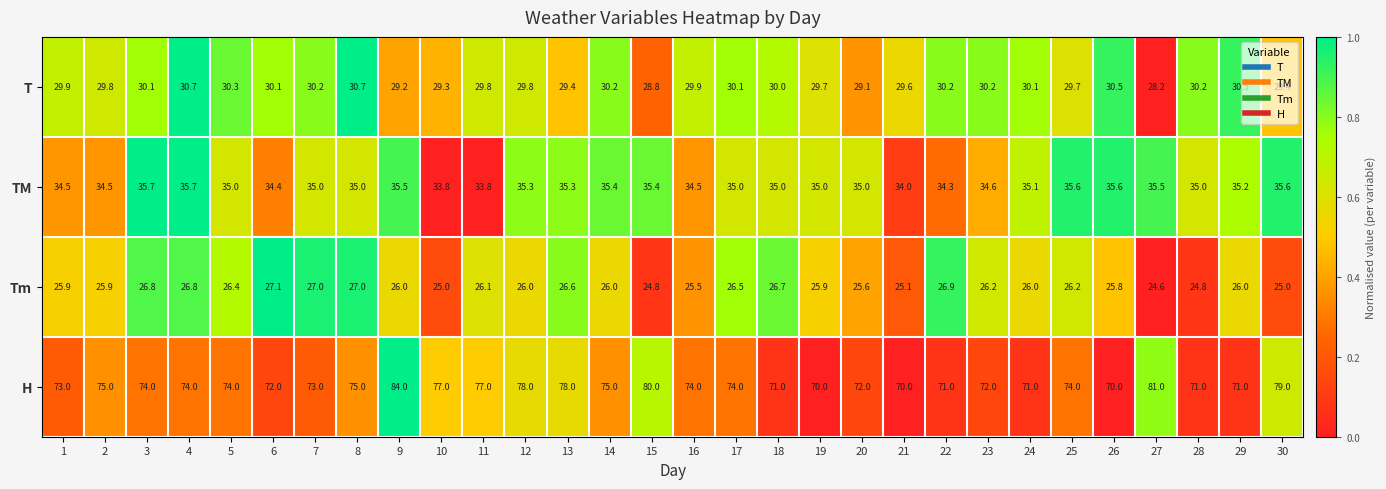

Which series has the largest total across all categories?

H